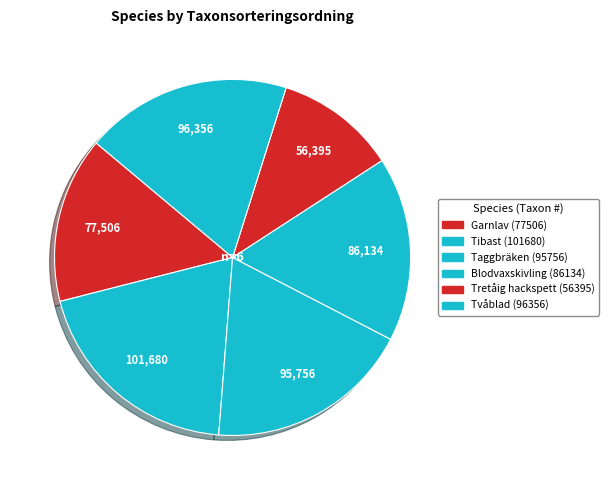

Which category has the smallest portion of the pie?

Tretåig hackspett